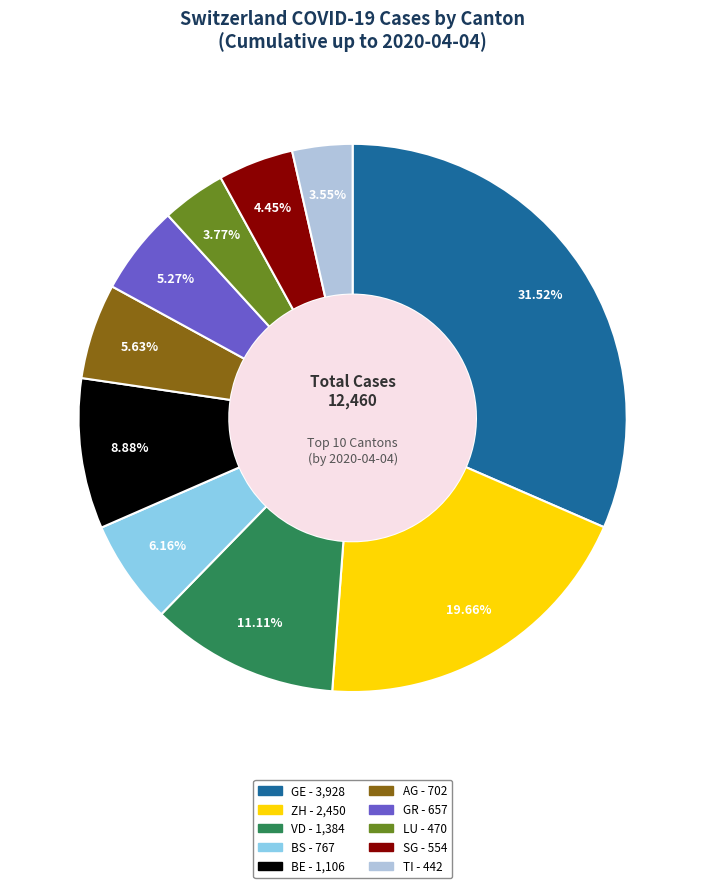

Is there a majority slice in this chart?

No